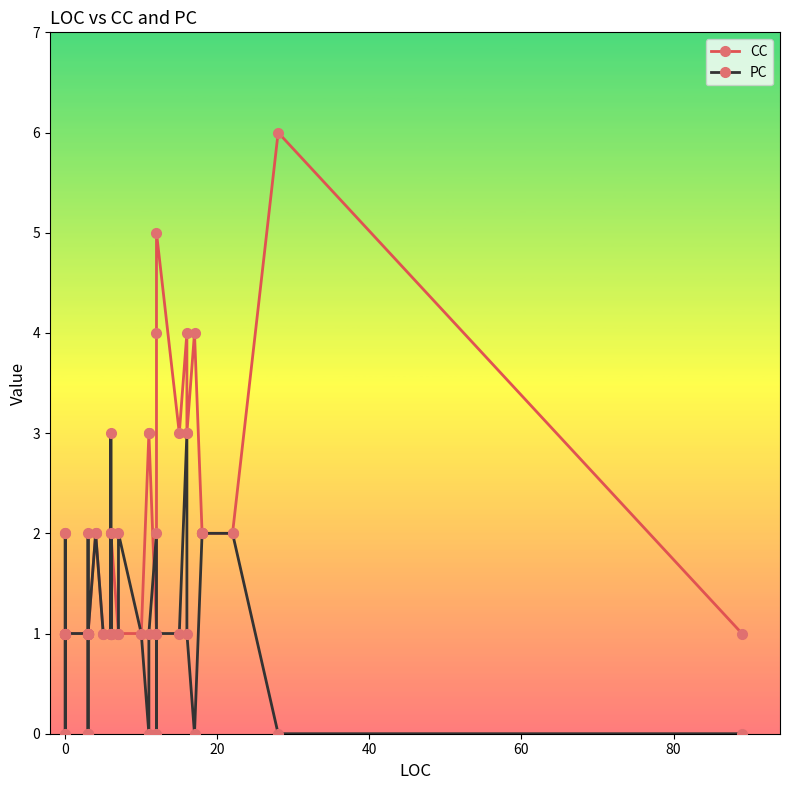

True or false: CC has a value of 2 at 20.

True